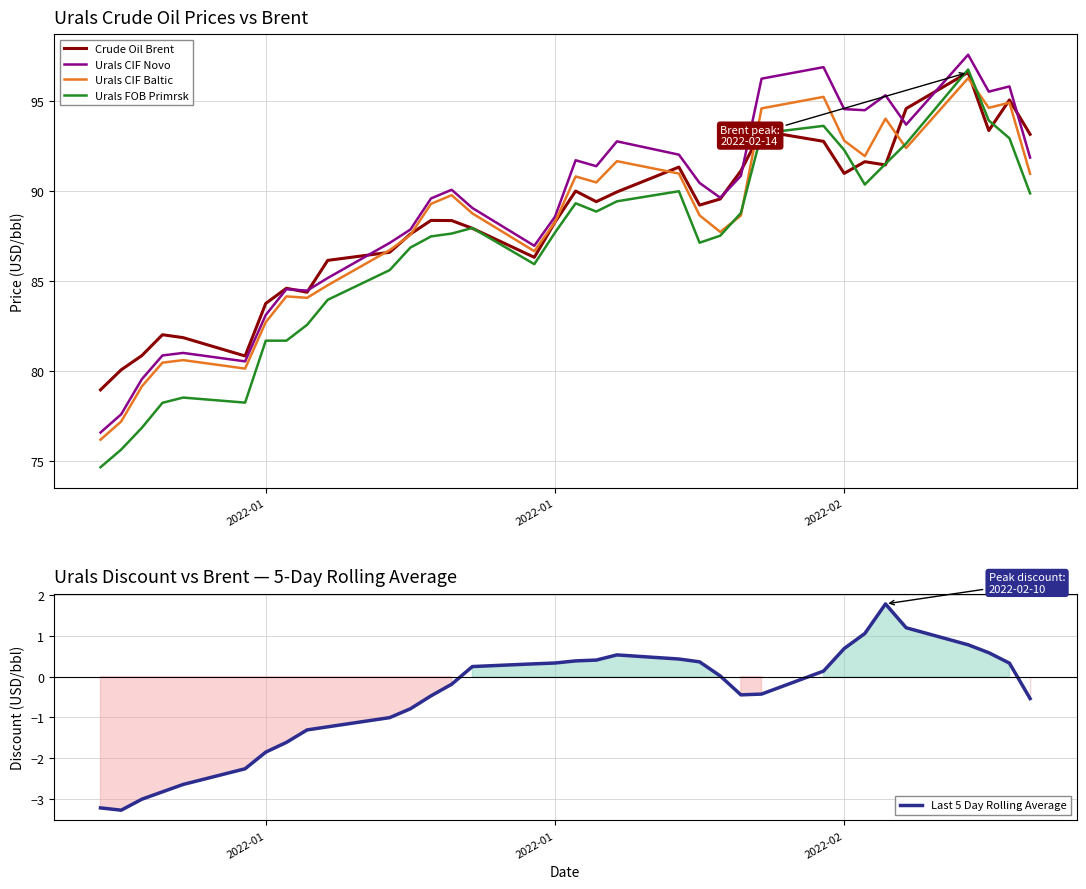

True or false: Last 5 Day Rolling Average and Urals CIF Baltic intersect in this chart.

False